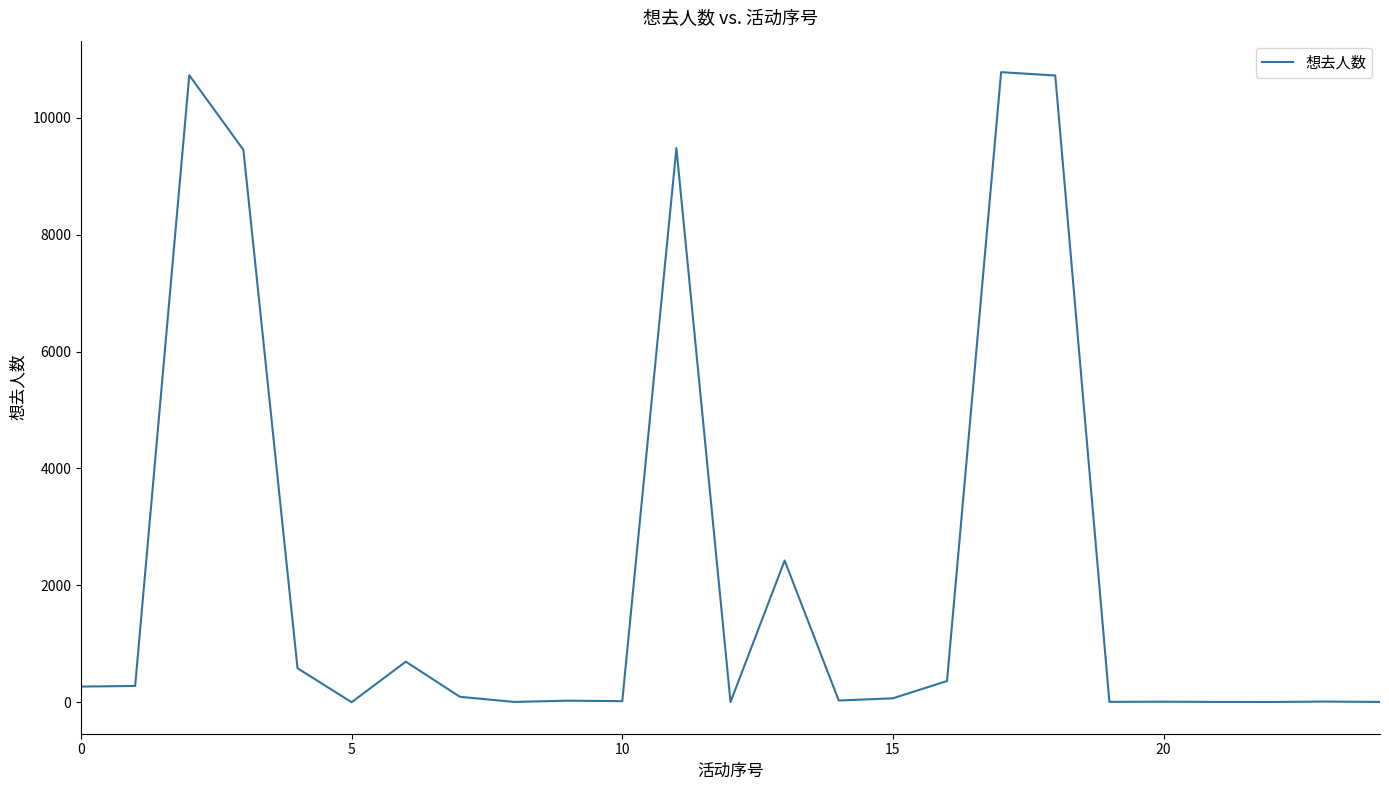

Count the number of categories in the chart.

25